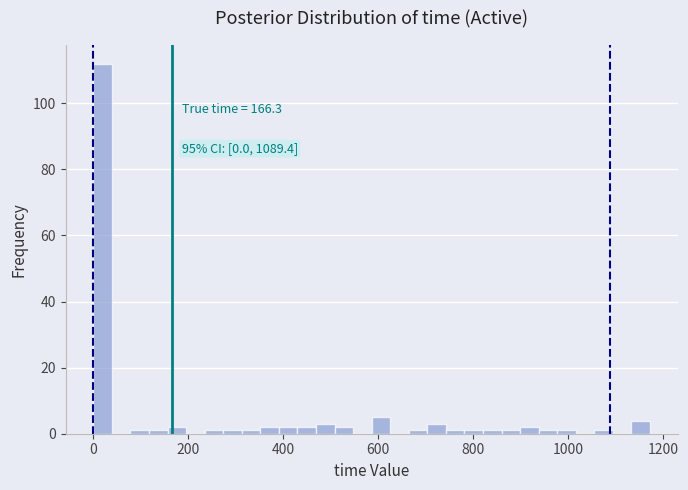

Around what value on the x-axis is the tallest bar? Give the approximate position of its centre, as read against the axis.

20